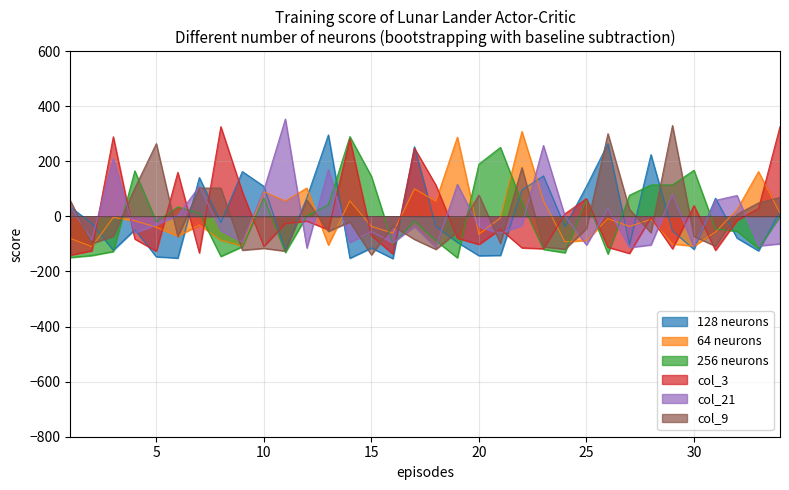

What is the total value across all series at 29?

256.2